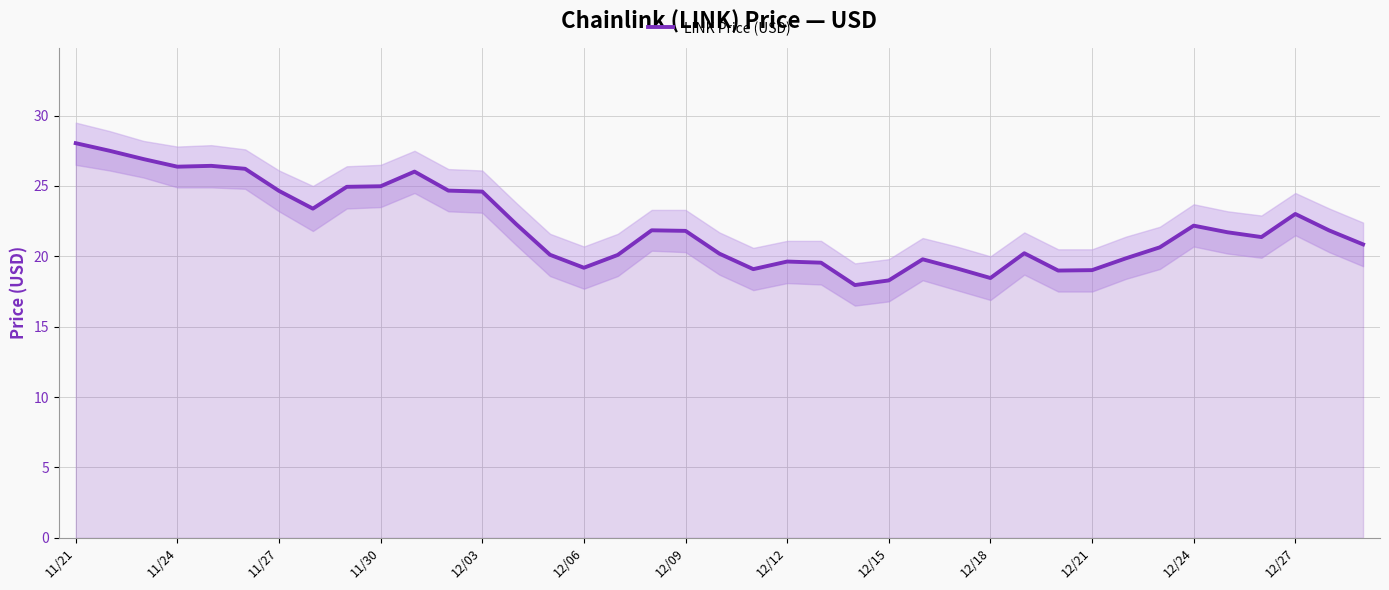

The LINK Price (USD) series shows 19.2 at 12/06. True or false?

True